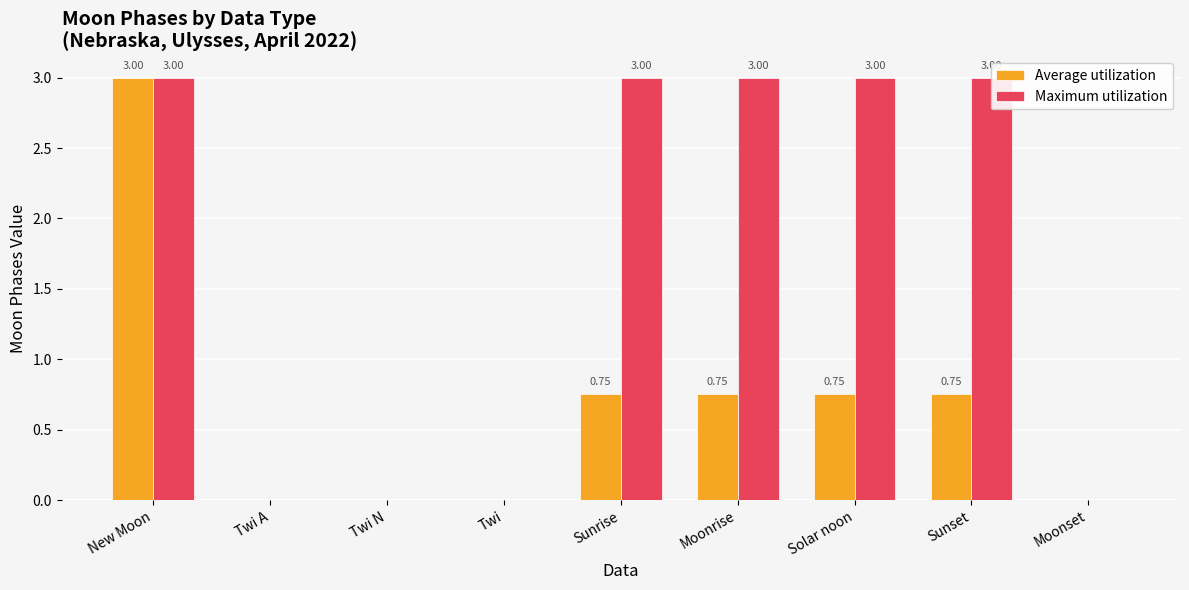

What is the label of the 1st bar from the left?

New Moon